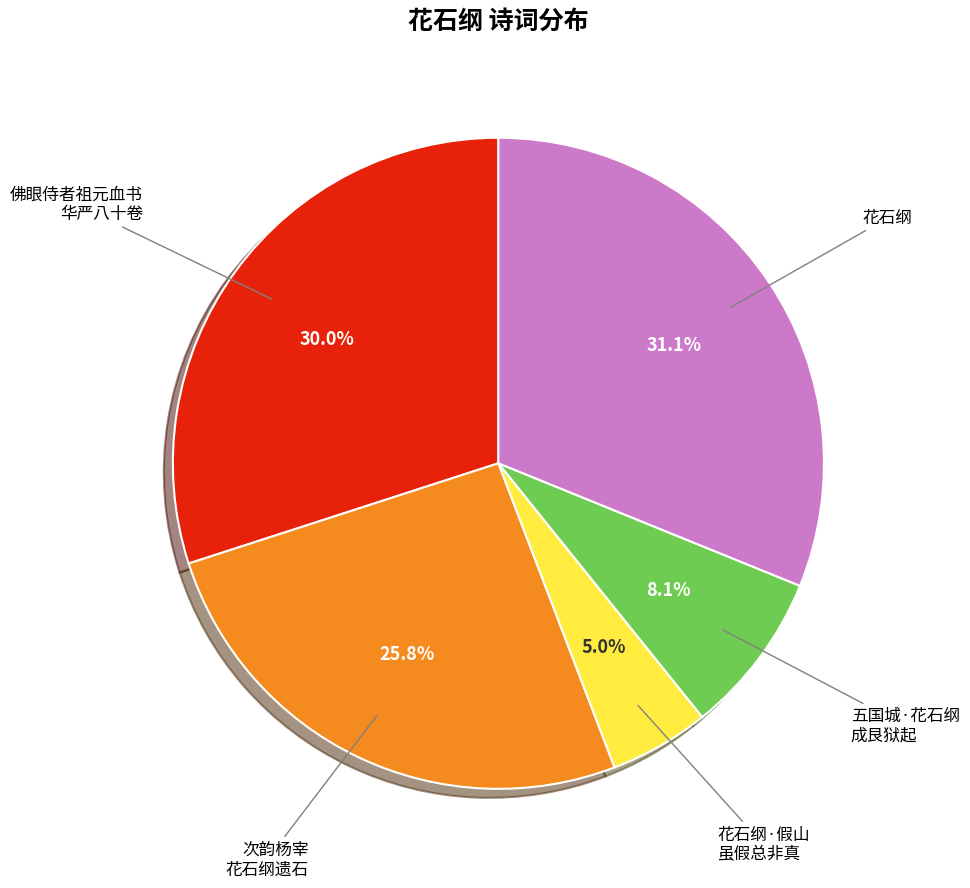

Is there a majority slice in this chart?

No